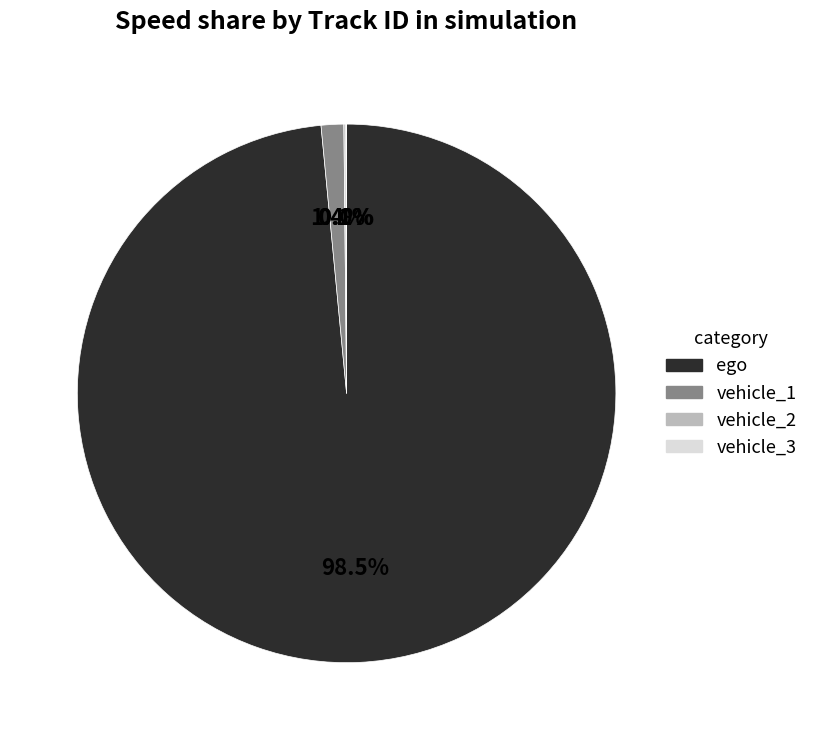

Which category has the biggest portion of the pie?

ego